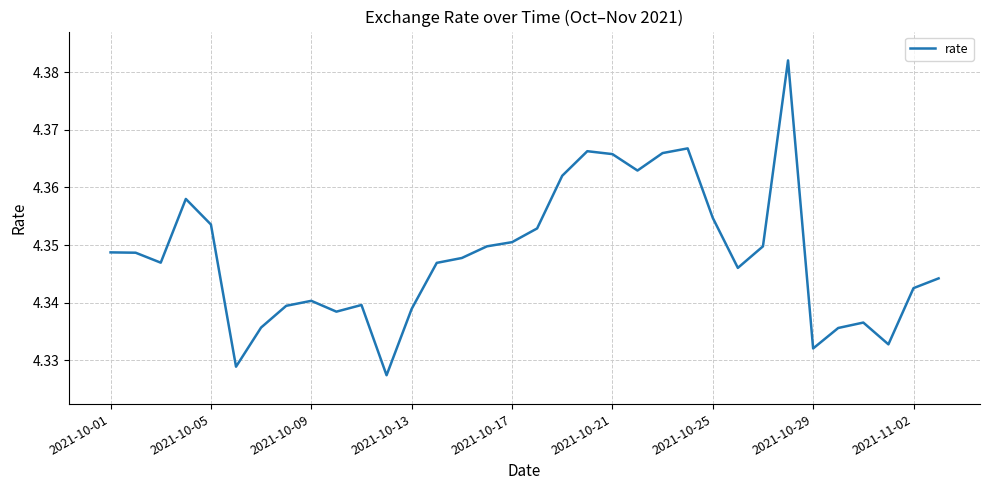

How many points are lower than both their immediate neighbors (excluding endpoints)?

8